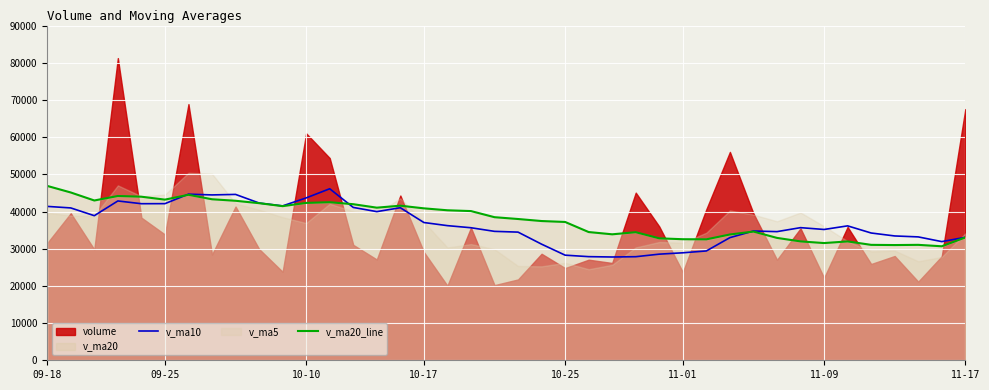

In v_ma10, how many points are higher than both neighbors (excluding endpoints)?

8